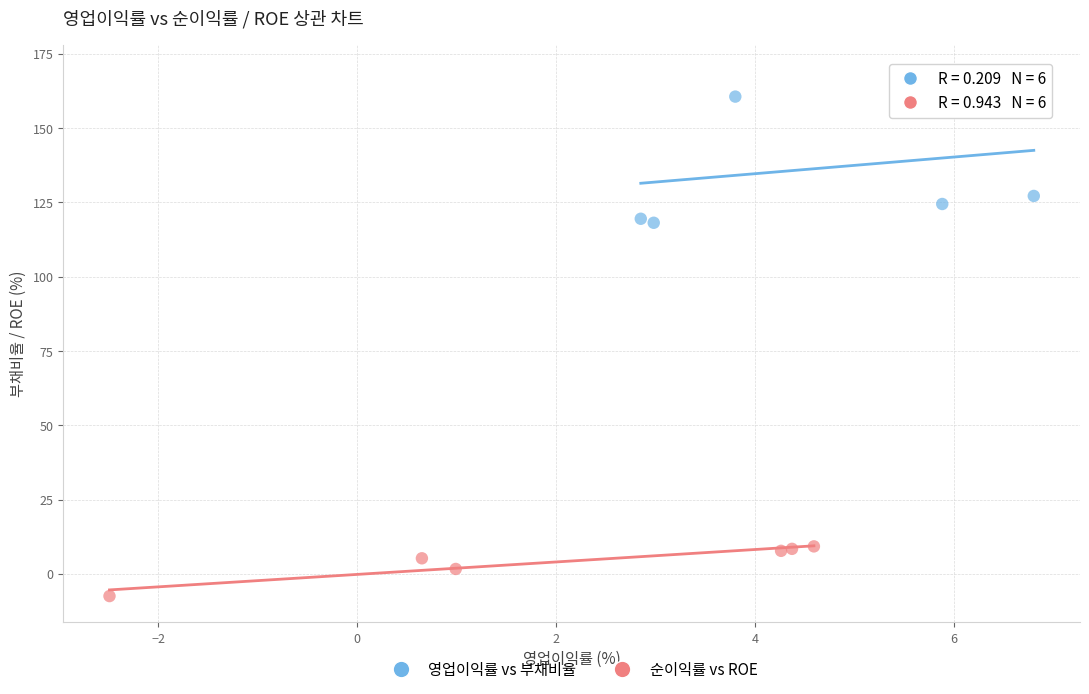

Which series contains the lowest Y value?

순이익률 vs ROE